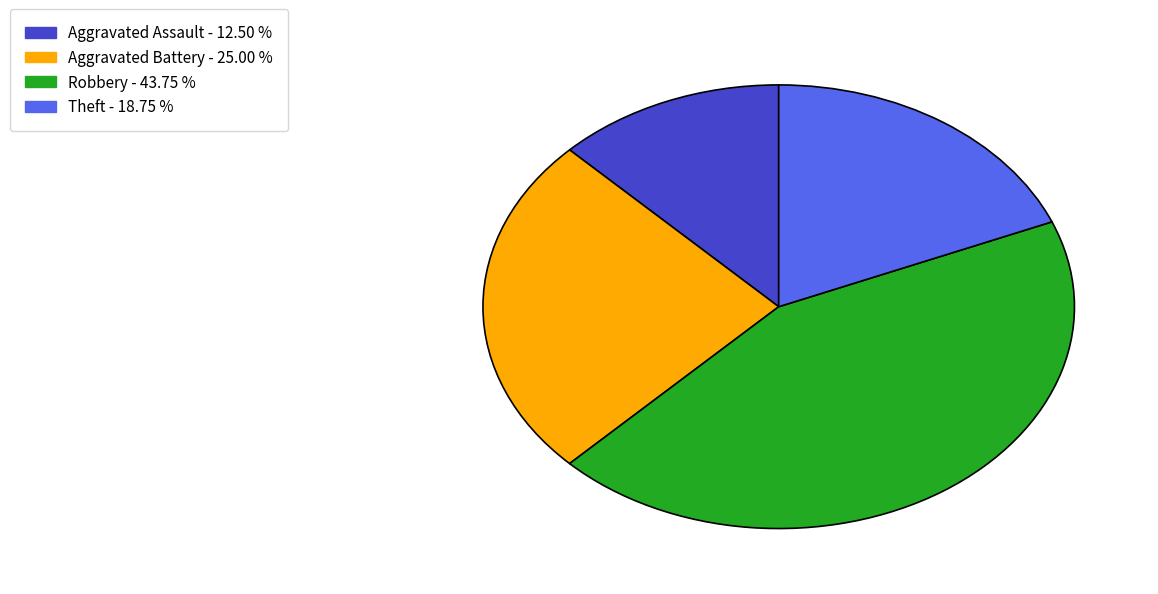

Is it true that Aggravated Assault is 12% of the pie?

True